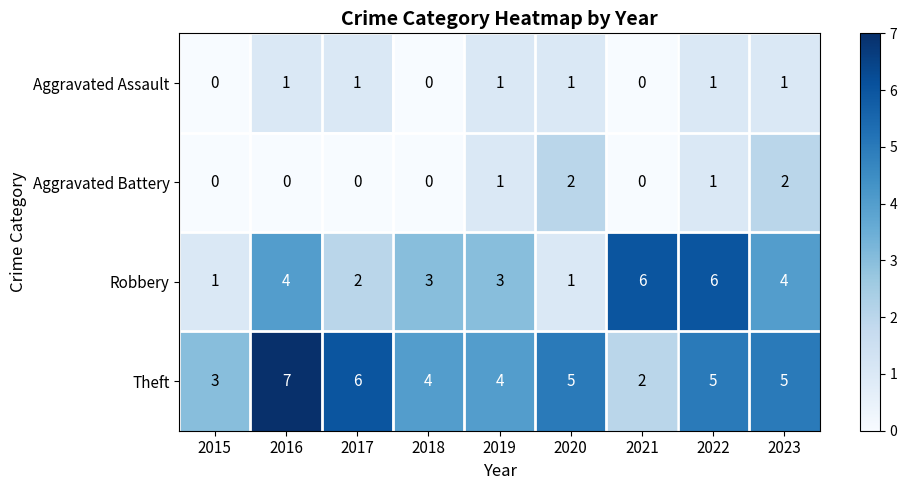

Rank the series at 2023 from highest to lowest value.

Theft, Robbery, Aggravated Battery, Aggravated Assault